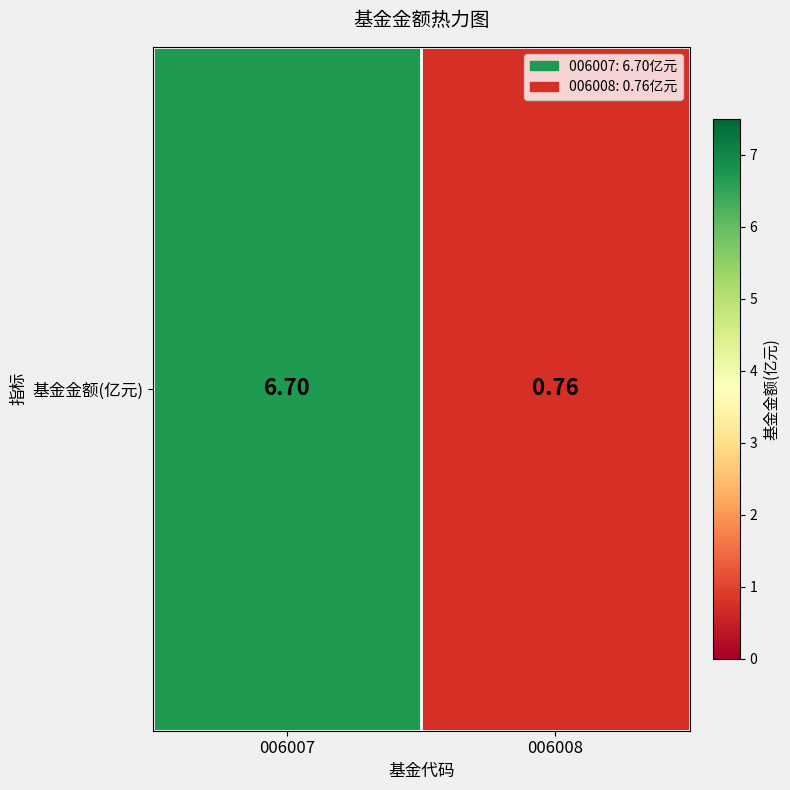

What is the sum of the values at 006007 and 006008?

7.5